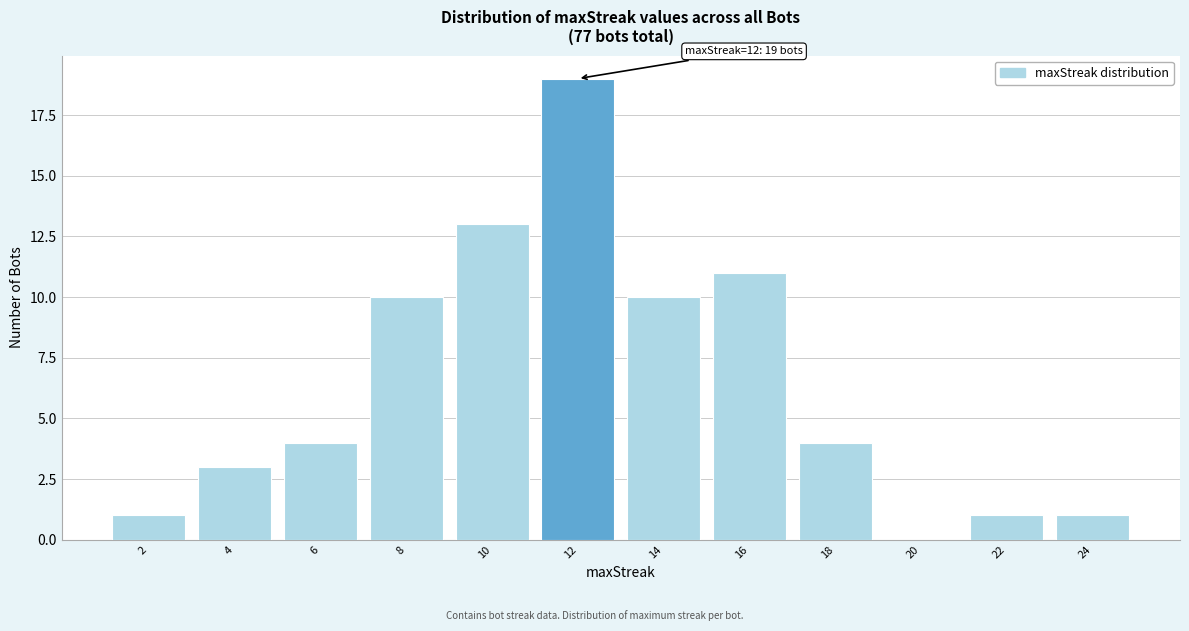

Which range on the x-axis has the tallest bar?

11 to 13